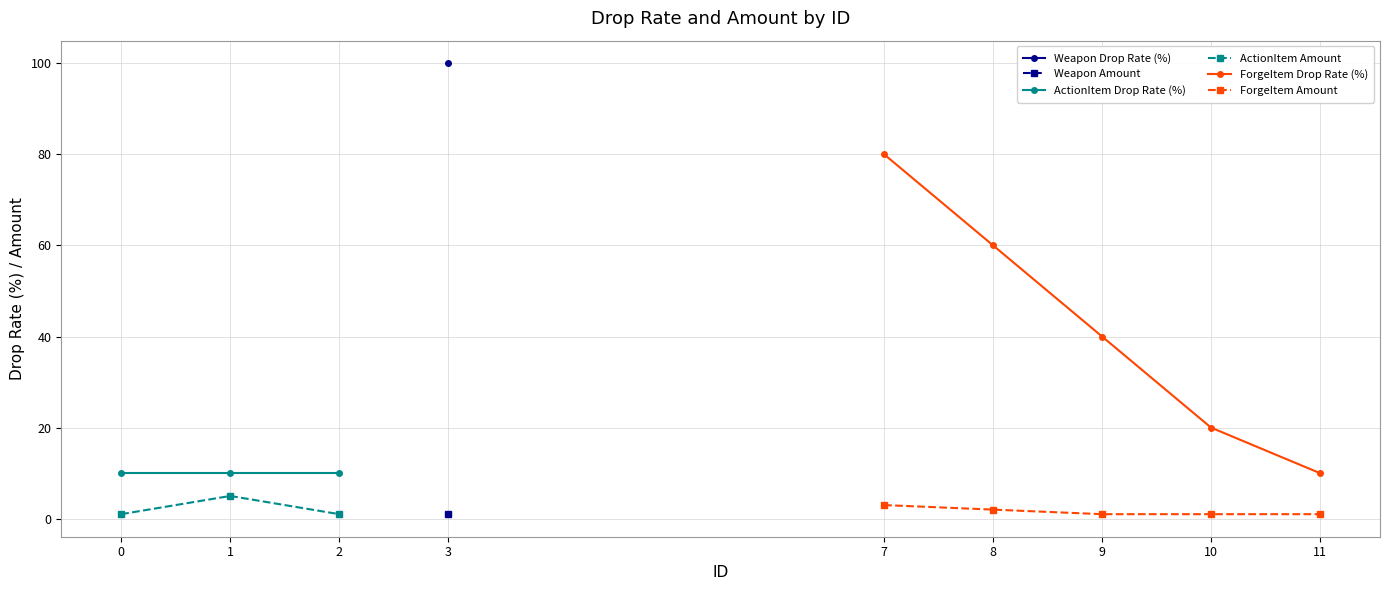

Which has a higher value, 1 or 7?

7